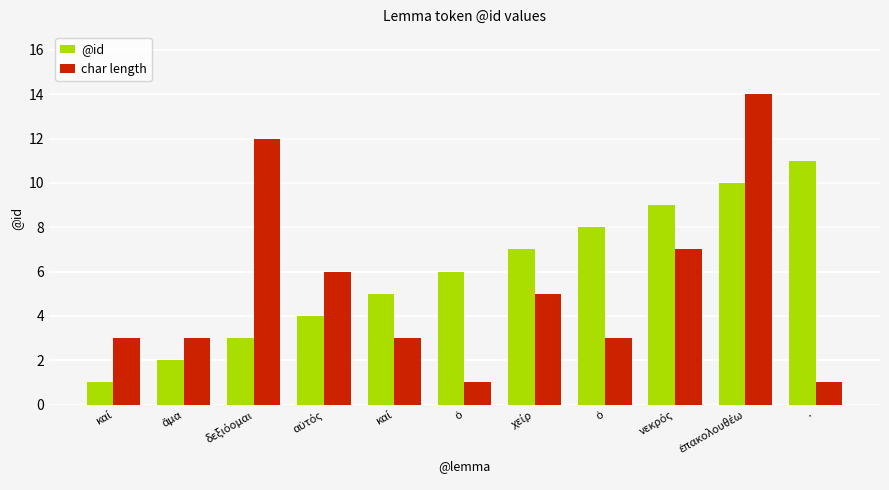

Which category has the lowest value across all series?

καί